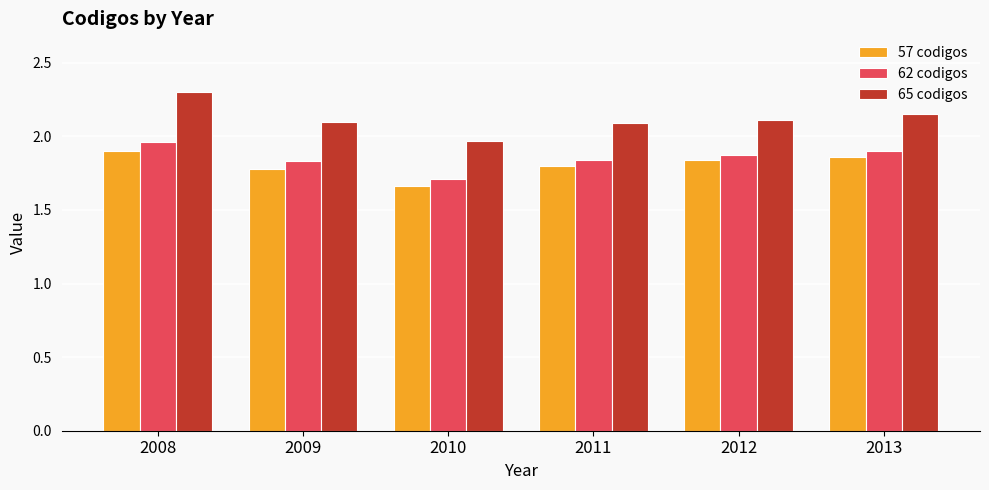

Which category has the lowest value across all series?

2010